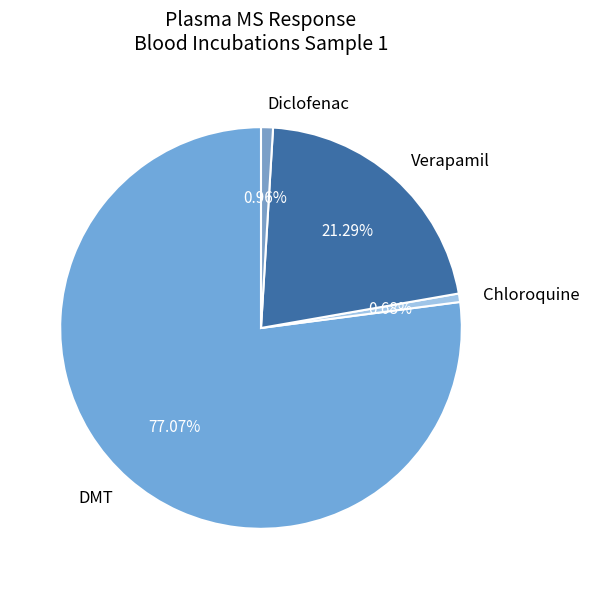

To the nearest percent, what percentage of the pie is Diclofenac?

1%